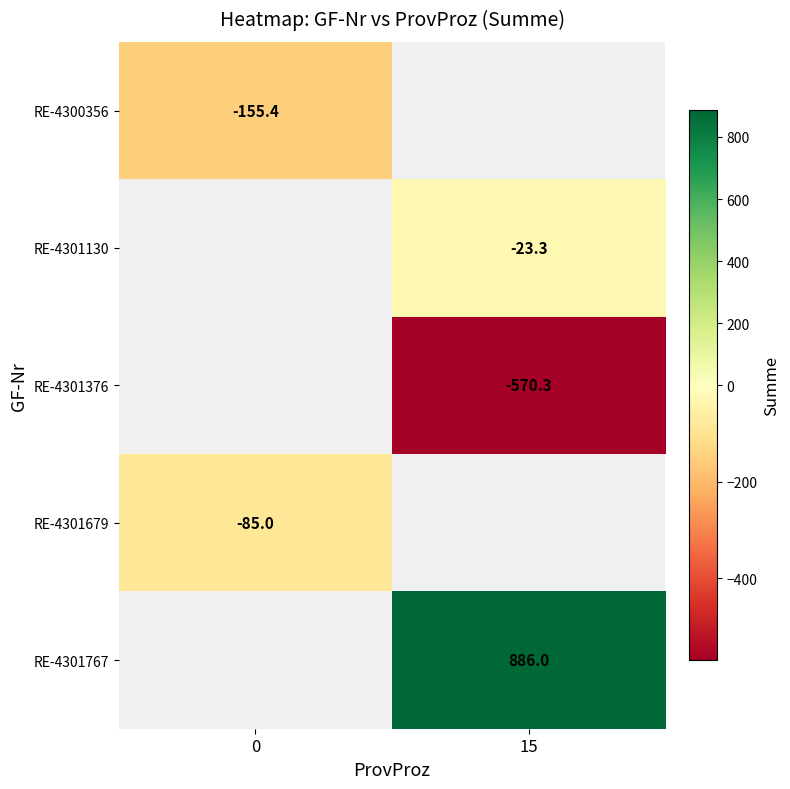

Is the value of RE-4301376 at 15 greater than the value of RE-4301767 at 15?

No